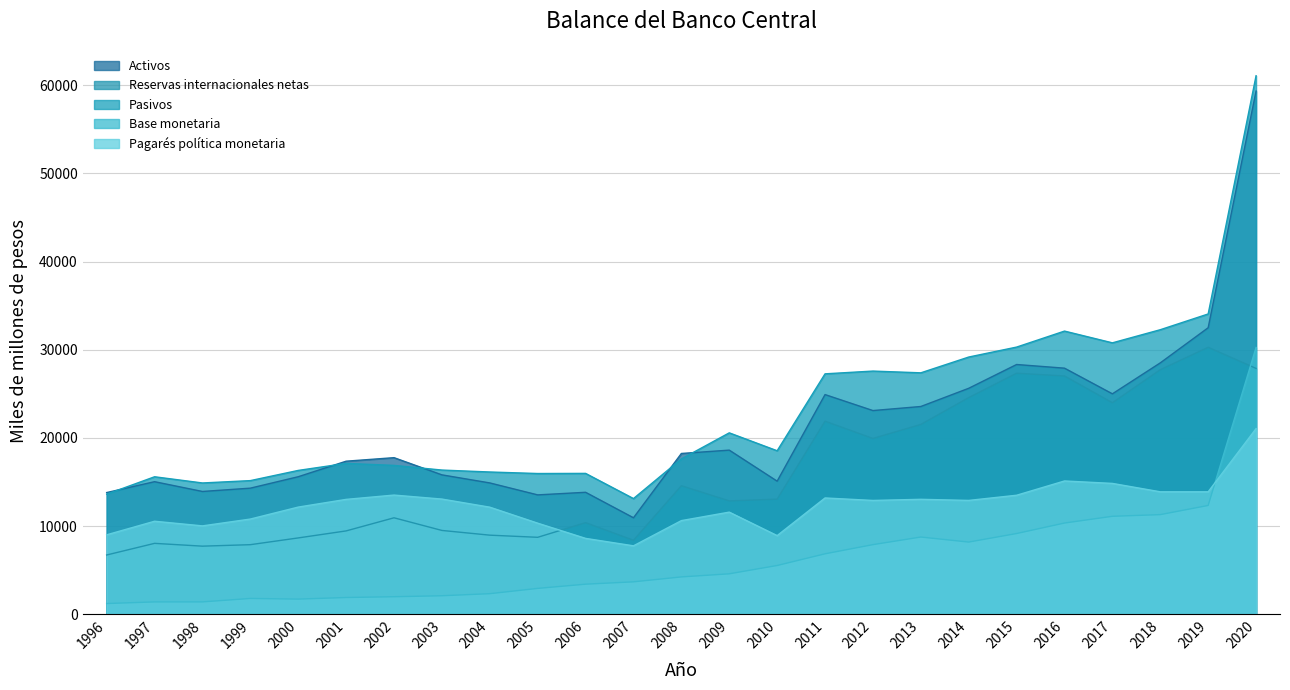

The Pagarés política monetaria series shows 10019 at 1998. True or false?

True